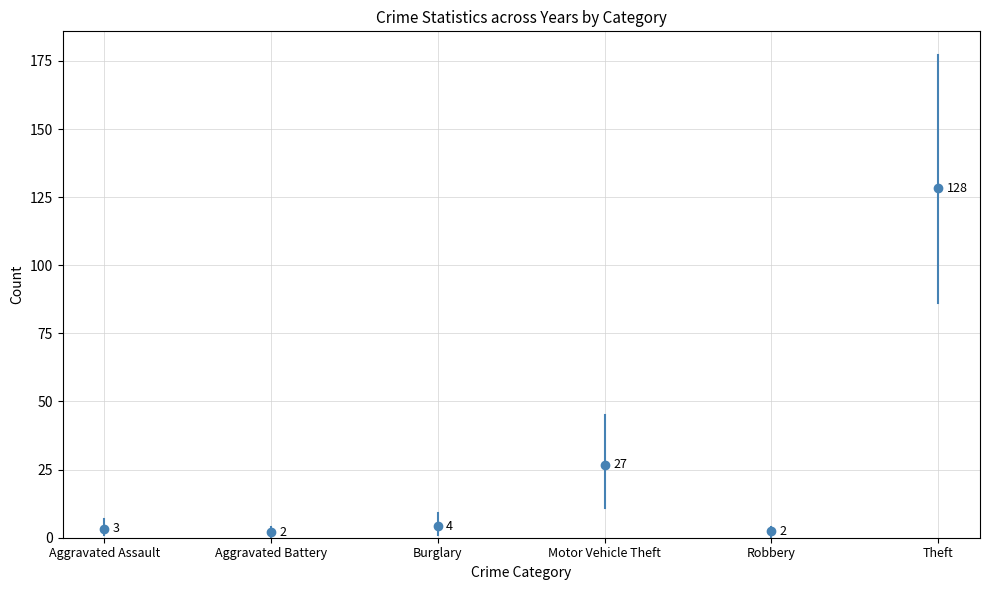

What is the difference between the maximum and minimum values in the Aggravated Assault series?

6